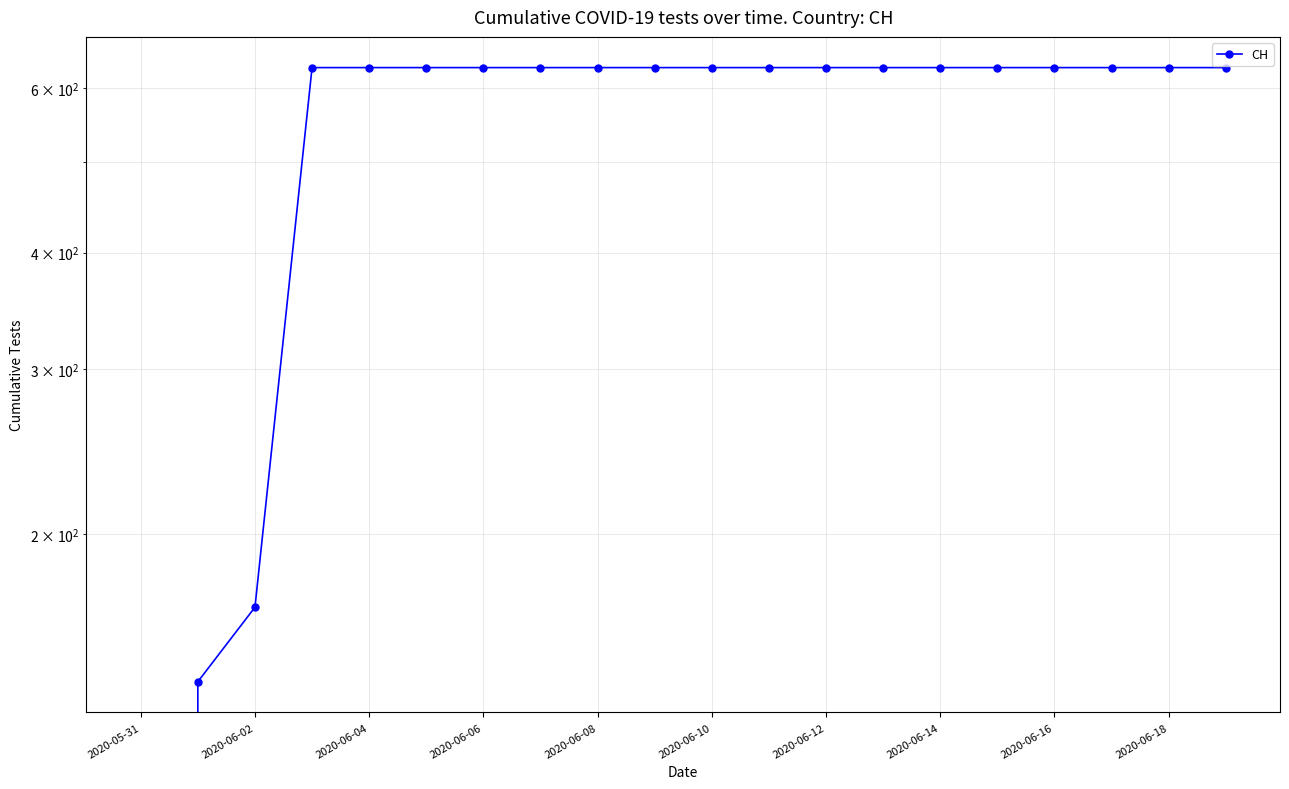

Read the value at 13, to the nearest 100.

600